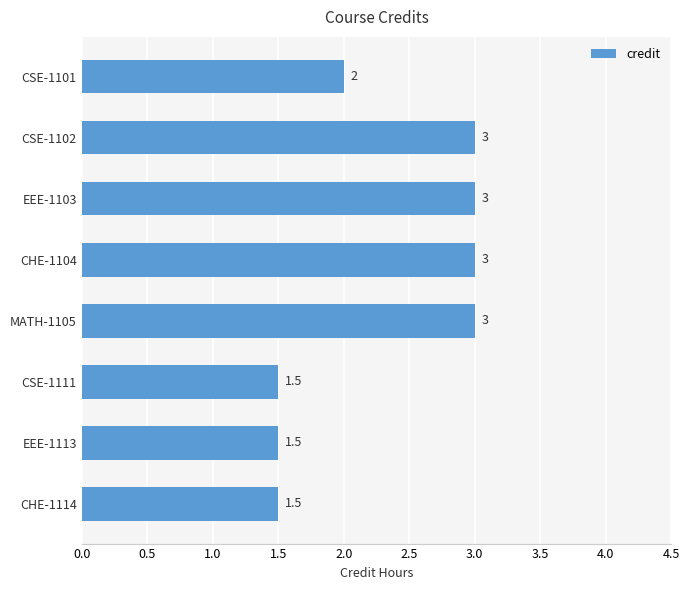

What is the smallest value displayed?

1.5